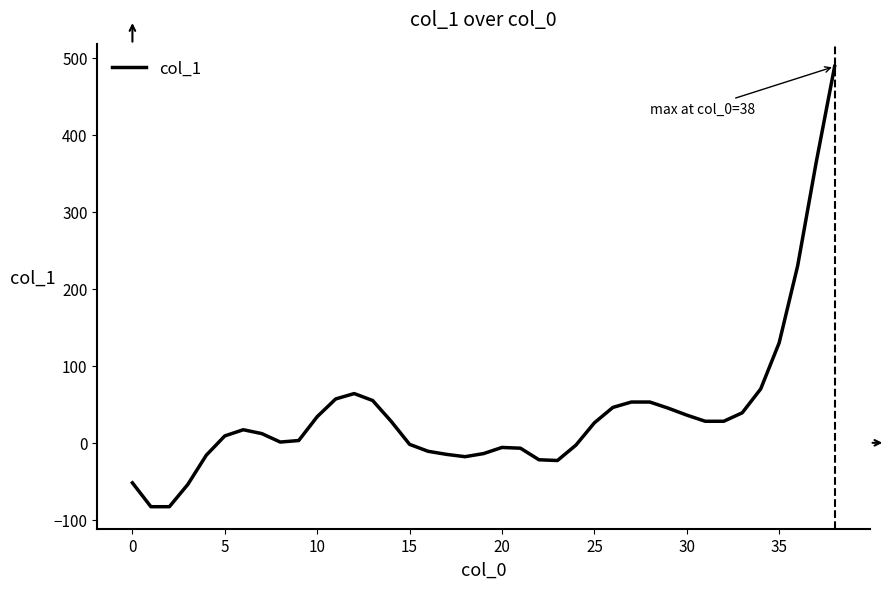

What is the maximum value shown in the chart?

489